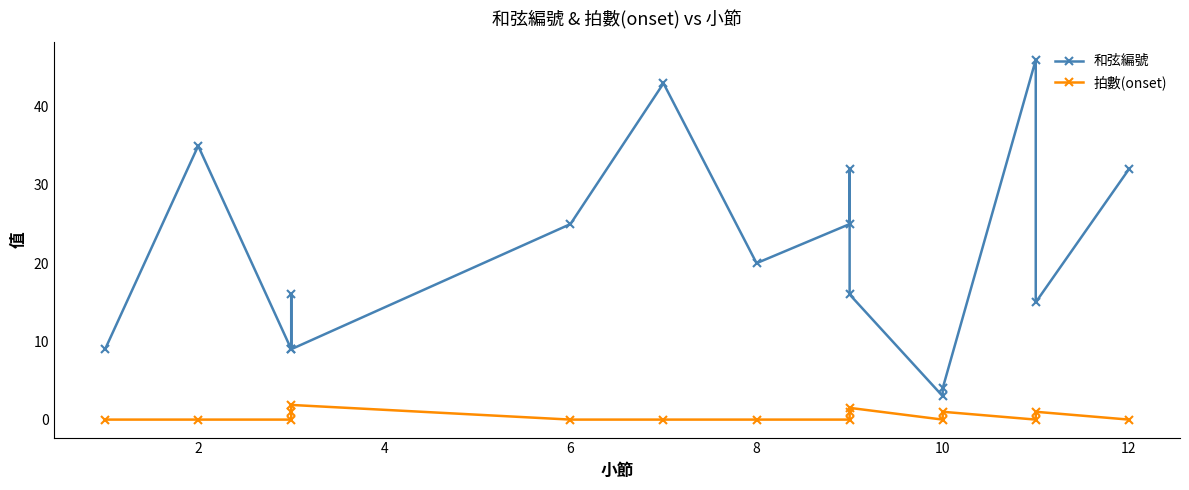

Count the 拍數(onset) values in the range 0 to 1.

14